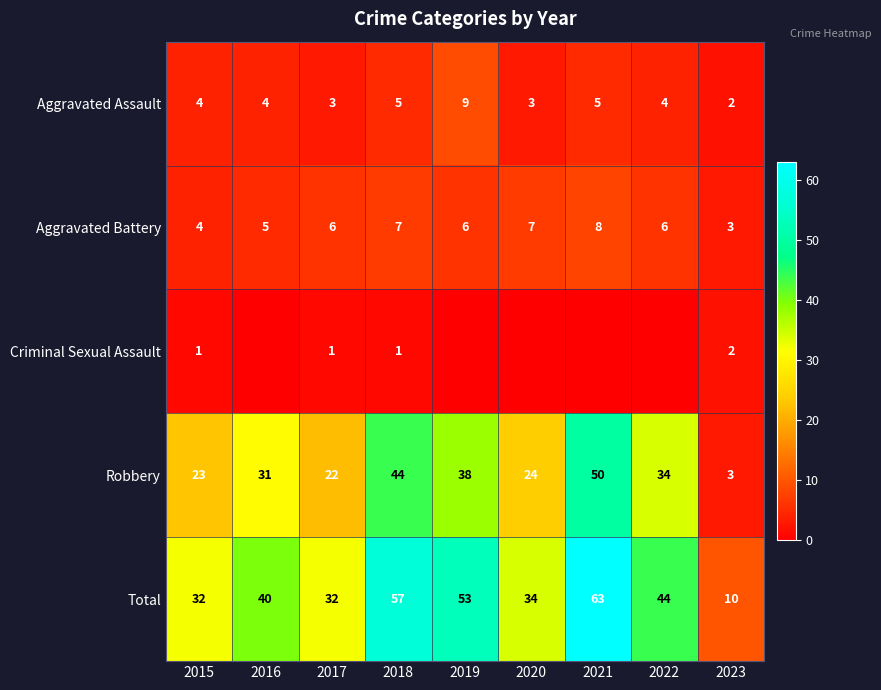

Is it true that Aggravated Assault equals 5 at 2020?

False